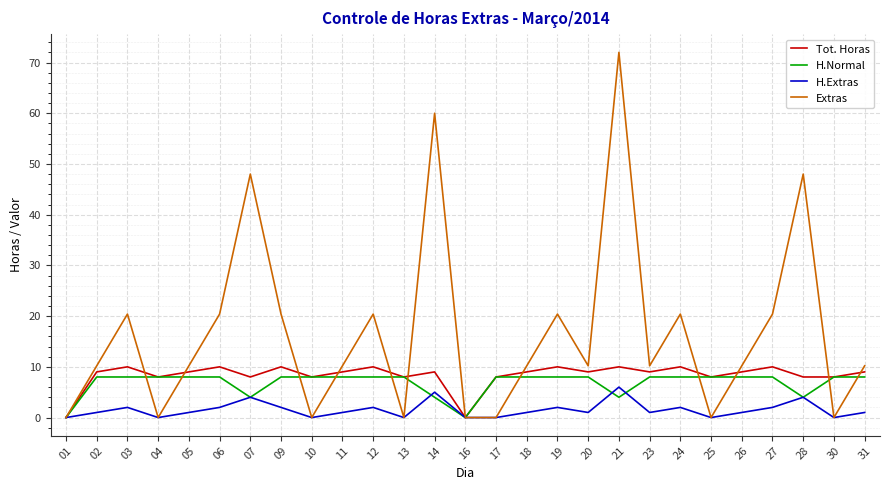

Reading right to left, list all the values displayed in this chart.

Tot. Horas: 9.0	8.0	8.0	10.0	9.0	8.0	10.0	9.0	10.0	9.0	10.0	9.0	8.0	0.0	9.0	8.0	10.0	9.0	8.0	10.0	8.0	10.0	9.0	8.0	10.0	9.0	0.0
H.Normal: 8.0	8.0	4.0	8.0	8.0	8.0	8.0	8.0	4.0	8.0	8.0	8.0	8.0	0.0	4.0	8.0	8.0	8.0	8.0	8.0	4.0	8.0	8.0	8.0	8.0	8.0	0.0
H.Extras: 1.0	0.0	4.0	2.0	1.0	0.0	2.0	1.0	6.0	1.0	2.0	1.0	0.0	0.0	5.0	0.0	2.0	1.0	0.0	2.0	4.0	2.0	1.0	0.0	2.0	1.0	0.0
Extras: 10.2	0.0	48.0	20.4	10.2	0.0	20.4	10.2	72.0	10.2	20.4	10.2	0.0	0.0	60.0	0.0	20.4	10.2	0.0	20.4	48.0	20.4	10.2	0.0	20.4	10.2	0.0